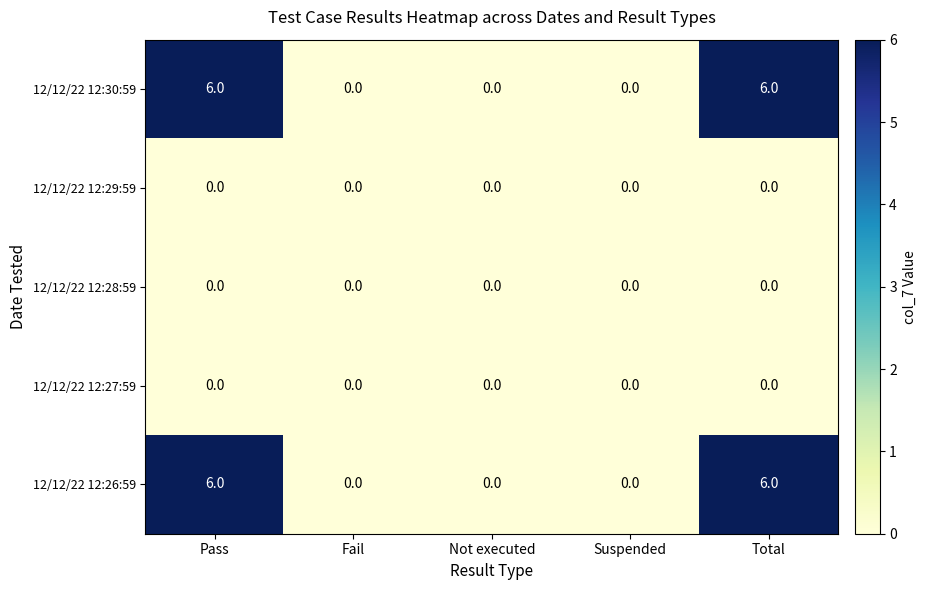

What is the difference between the 12/12/22 12:30:59 values at Fail and Total?

6